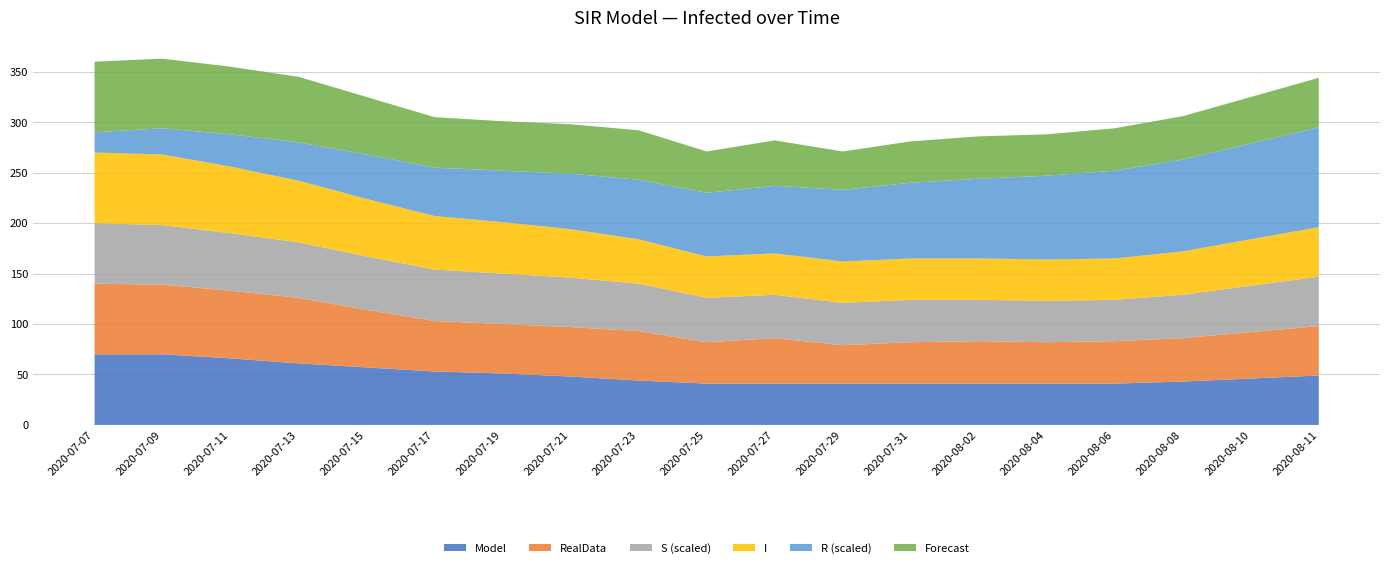

Reading right to left, extract all data points from this chart.

Model: 2020-08-11=49	2020-08-10=46	2020-08-08=43	2020-08-06=41	2020-08-04=41	2020-08-02=41	2020-07-31=41	2020-07-29=41	2020-07-27=41	2020-07-25=41	2020-07-23=44	2020-07-21=48	2020-07-19=51	2020-07-17=53	2020-07-15=57	2020-07-13=61	2020-07-11=66	2020-07-09=70	2020-07-07=70
RealData: 2020-08-11=49	2020-08-10=46	2020-08-08=43	2020-08-06=42	2020-08-04=41	2020-08-02=42	2020-07-31=41	2020-07-29=38	2020-07-27=45	2020-07-25=41	2020-07-23=49	2020-07-21=49	2020-07-19=49	2020-07-17=50	2020-07-15=57	2020-07-13=65	2020-07-11=67	2020-07-09=69	2020-07-07=70
S (scaled): 2020-08-11=49	2020-08-10=46	2020-08-08=43	2020-08-06=41	2020-08-04=41	2020-08-02=41	2020-07-31=42	2020-07-29=42	2020-07-27=43	2020-07-25=44	2020-07-23=47	2020-07-21=49	2020-07-19=50	2020-07-17=51	2020-07-15=53	2020-07-13=55	2020-07-11=57	2020-07-09=59	2020-07-07=60
I: 2020-08-11=49	2020-08-10=46	2020-08-08=43	2020-08-06=41	2020-08-04=41	2020-08-02=41	2020-07-31=41	2020-07-29=41	2020-07-27=41	2020-07-25=41	2020-07-23=44	2020-07-21=48	2020-07-19=51	2020-07-17=53	2020-07-15=57	2020-07-13=61	2020-07-11=66	2020-07-09=70	2020-07-07=70
R (scaled): 2020-08-11=99	2020-08-10=95	2020-08-08=91	2020-08-06=87	2020-08-04=83	2020-08-02=79	2020-07-31=75	2020-07-29=71	2020-07-27=67	2020-07-25=63	2020-07-23=59	2020-07-21=55	2020-07-19=51	2020-07-17=48	2020-07-15=44	2020-07-13=38	2020-07-11=32	2020-07-09=26	2020-07-07=20
Forecast: 2020-08-11=49	2020-08-10=46	2020-08-08=43	2020-08-06=42	2020-08-04=41	2020-08-02=42	2020-07-31=41	2020-07-29=38	2020-07-27=45	2020-07-25=41	2020-07-23=49	2020-07-21=49	2020-07-19=49	2020-07-17=50	2020-07-15=57	2020-07-13=65	2020-07-11=67	2020-07-09=69	2020-07-07=70